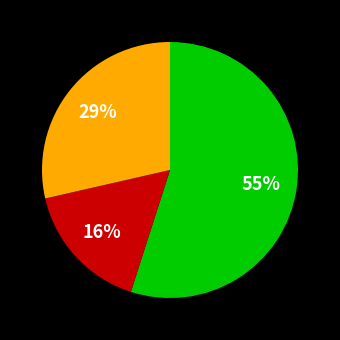

To the nearest percent, what is the average slice percentage?

33%